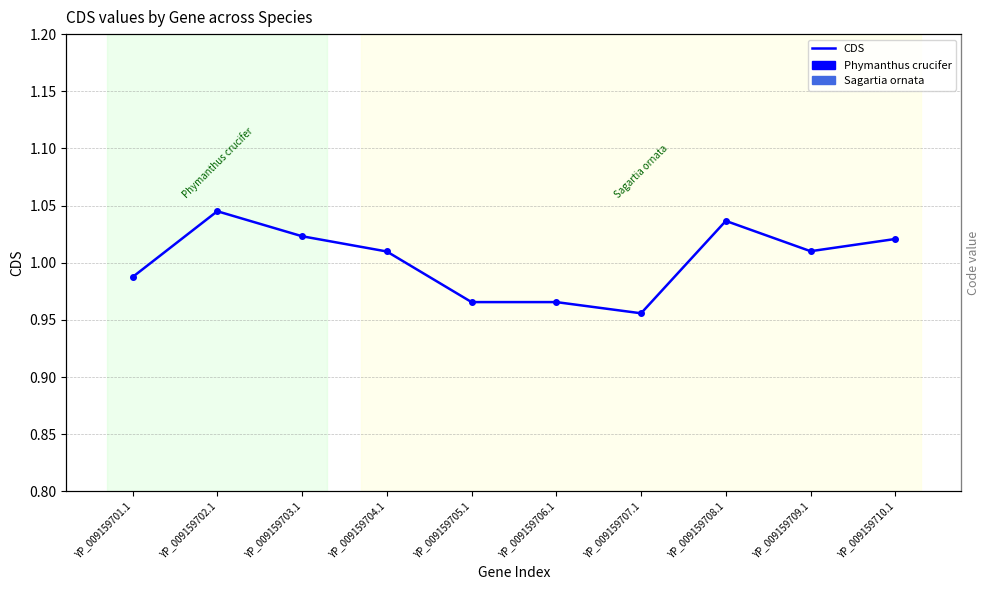

What is the difference between the values at YP_009159710.1 and YP_009159705.1?

0.1